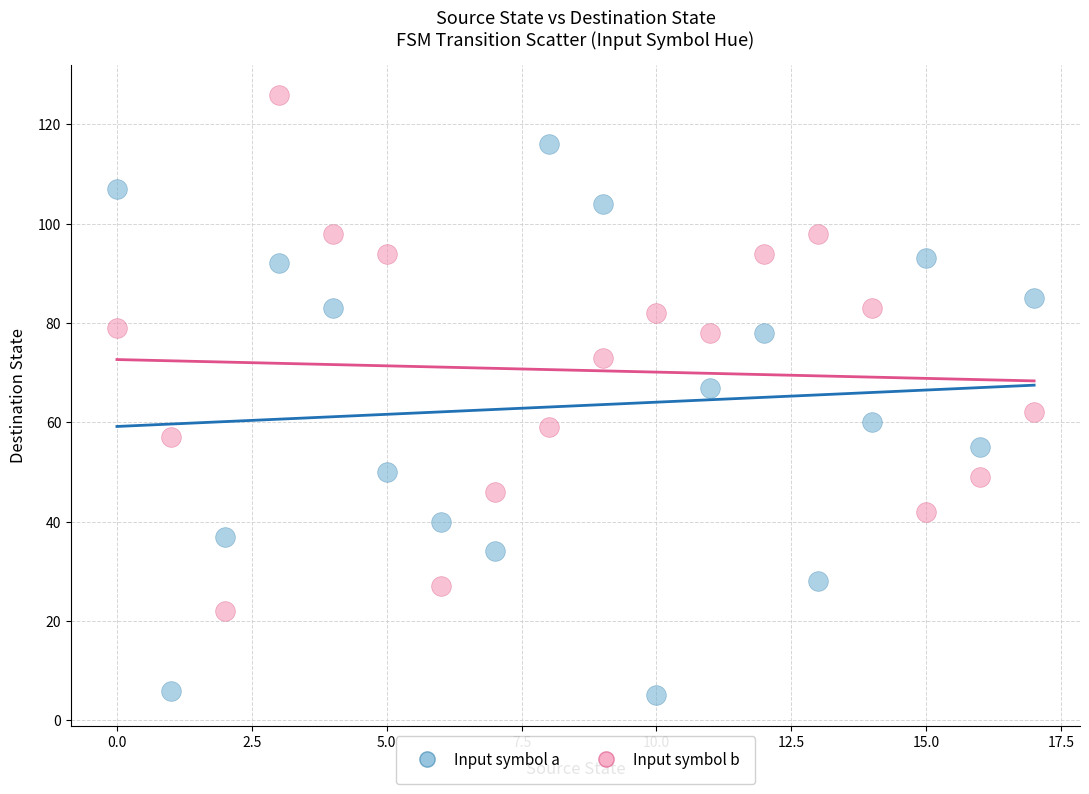

Which series reaches the maximum Y coordinate?

Input symbol b